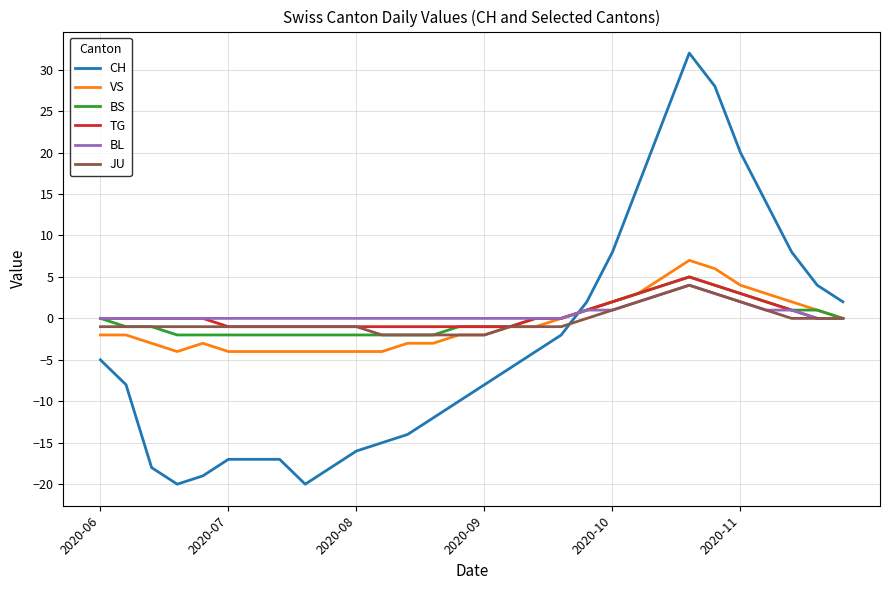

What is the maximum value shown in the chart?

32